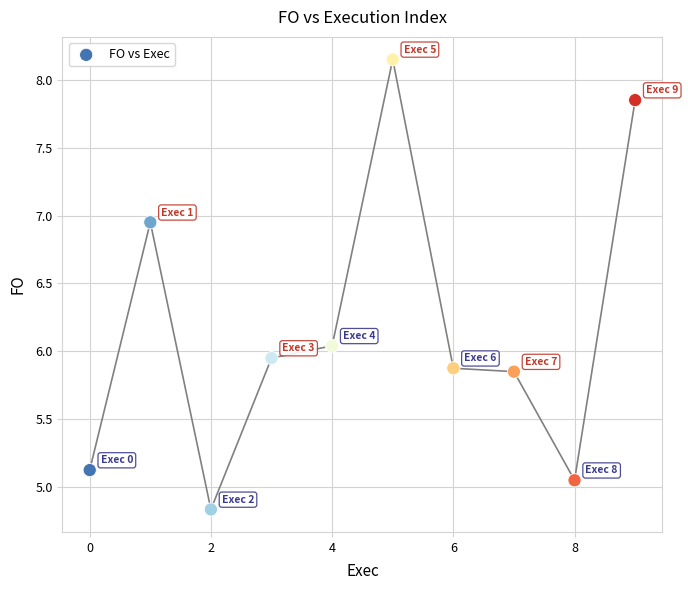

What is the average Y value?

6.2